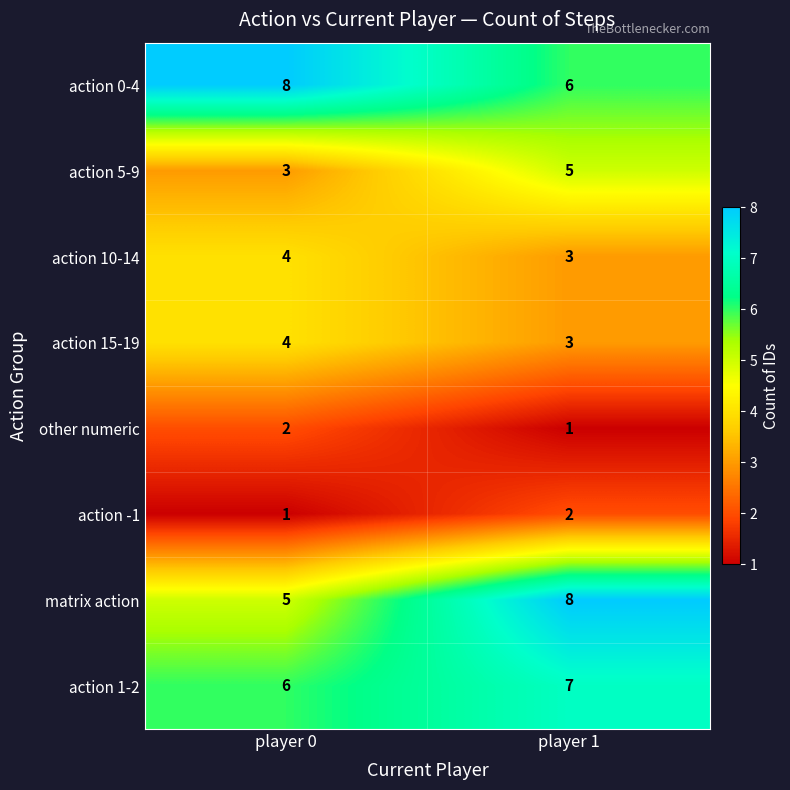

What is the average value of the action 10-14 series?

4